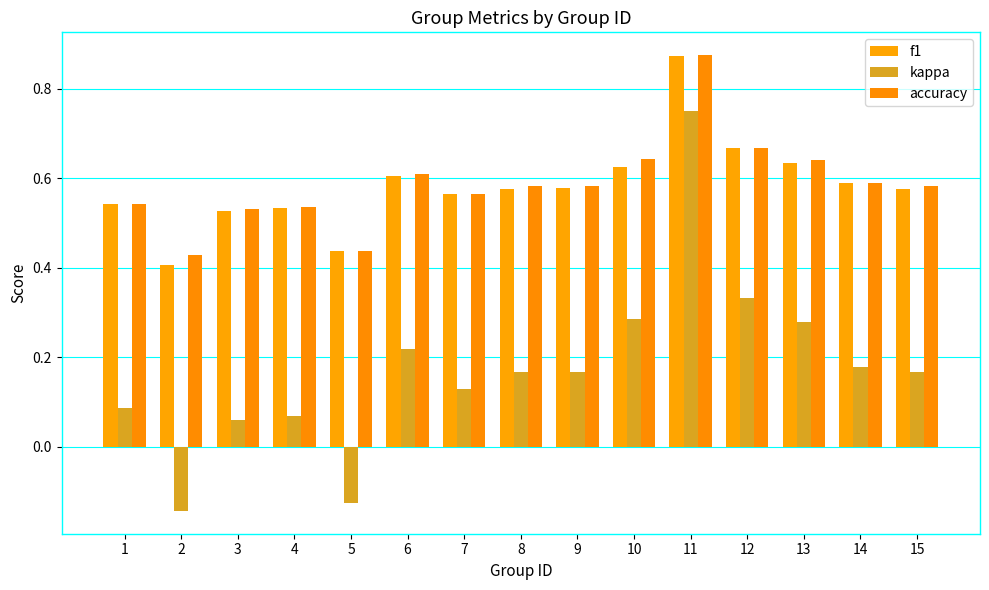

What is the minimum value for f1?

0.4